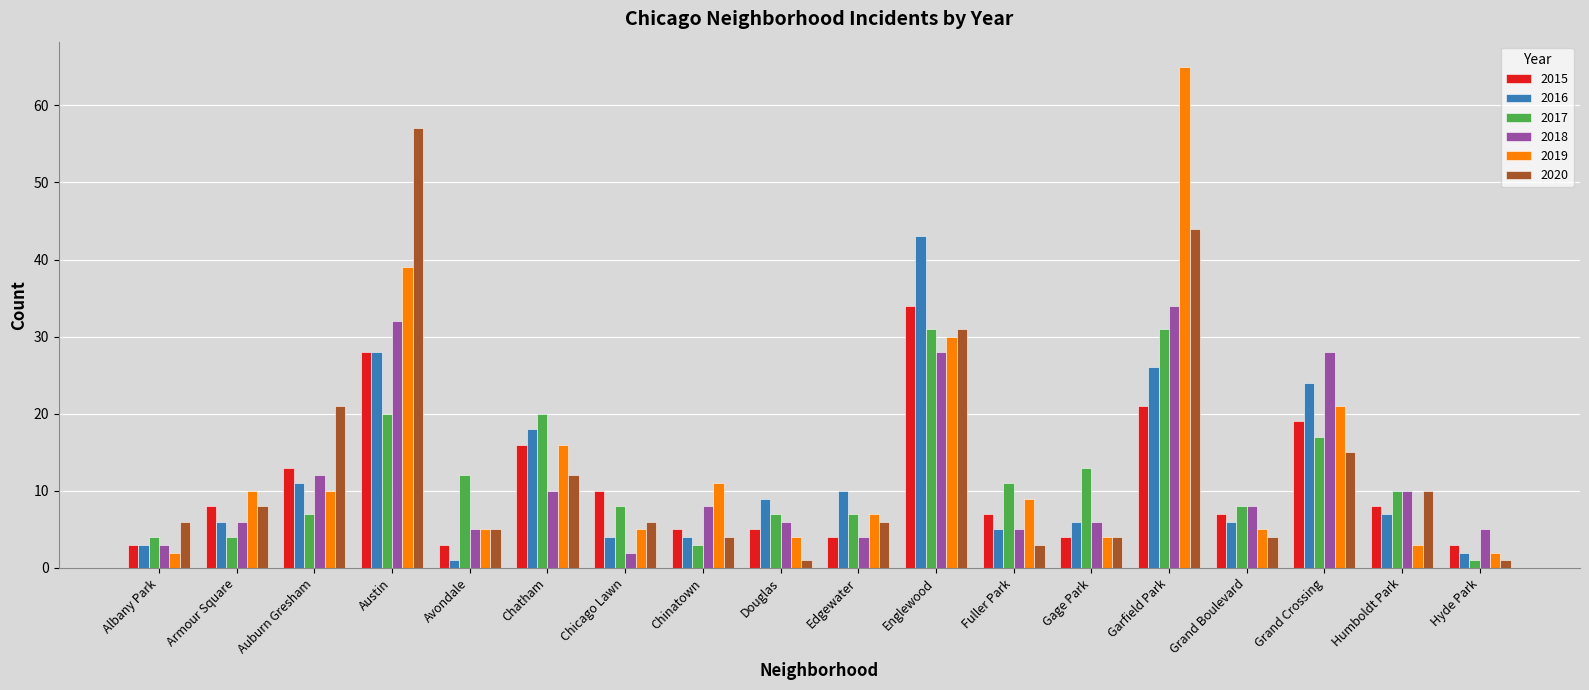

At which label is 2017 closest to 16?

Grand Crossing